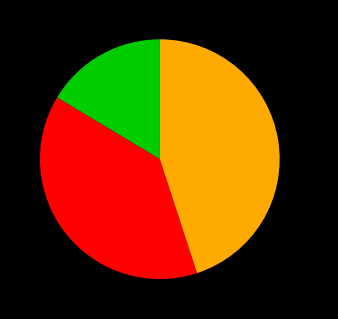

To the nearest percent, what is the difference between the largest and smallest slice percentages?

29%